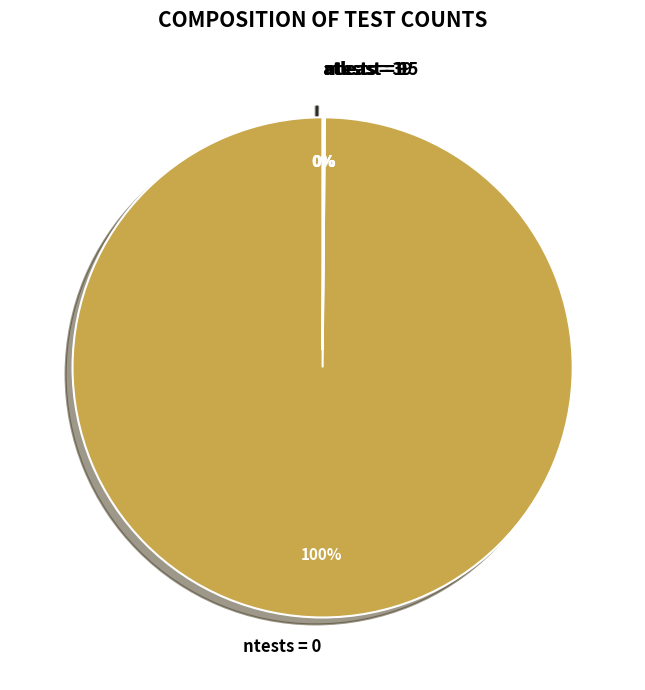

What is the largest slice in the pie chart?

ntests = 0